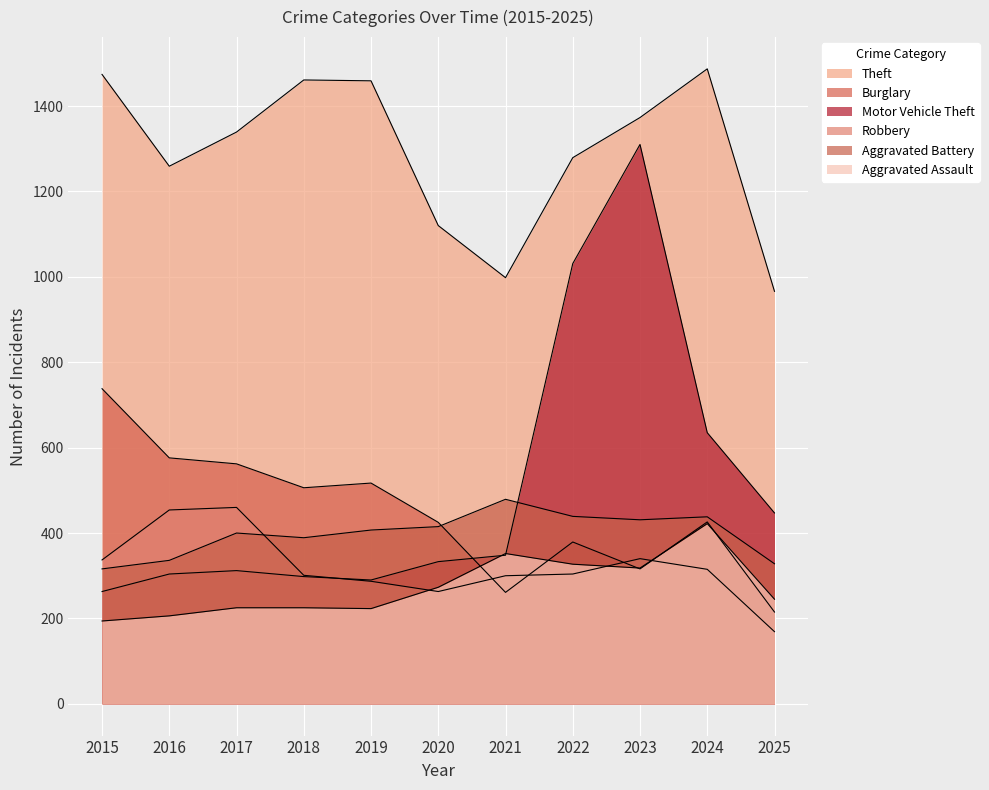

The Motor Vehicle Theft series shows 333 at 2020. True or false?

True